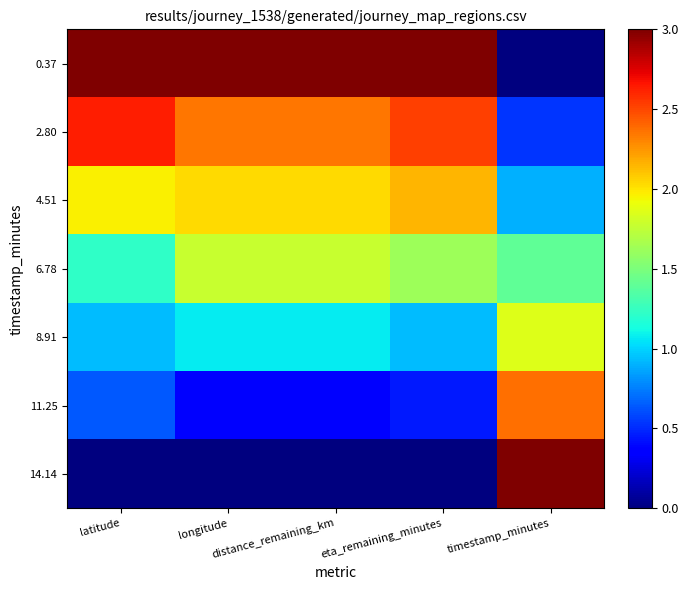

Which series has the largest total across all categories?

0.37